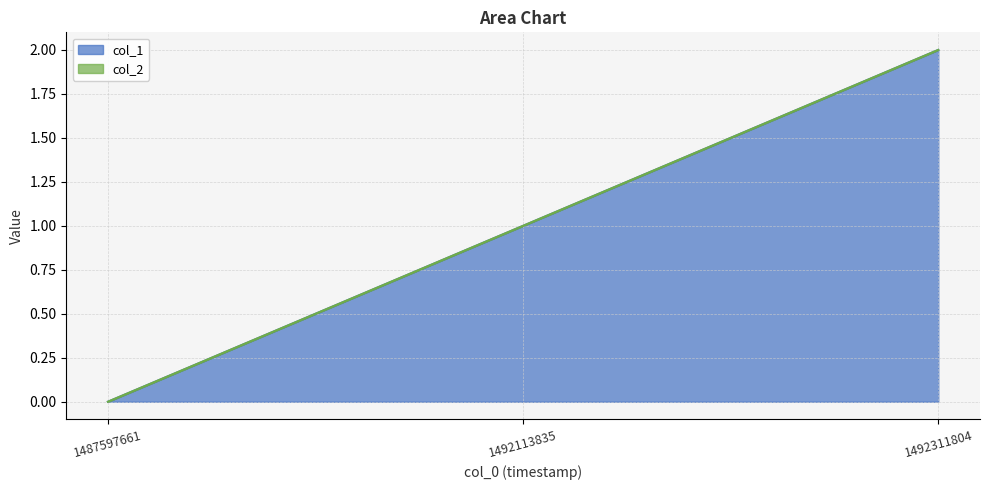

Rank the categories by value from highest to lowest.

1492311804, 1492113835, 1487597661